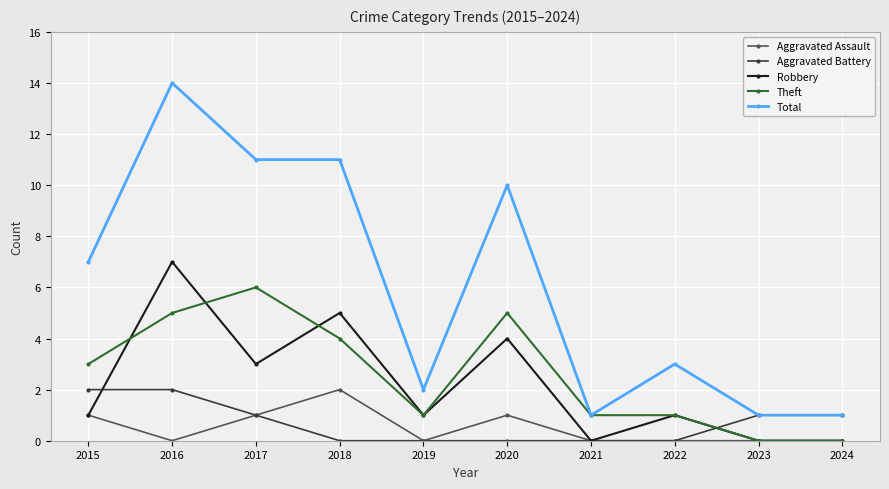

Count the Aggravated Battery values in the range 0 to 1.

8